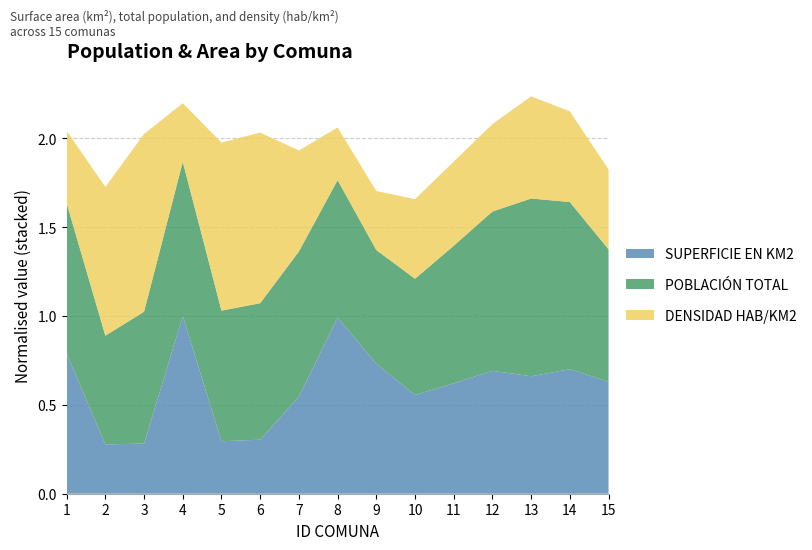

Reading left to right, transcribe all the data shown in this chart.

SUPERFICIE EN KM2: 1=17.9	2=6.3	3=6.4	4=22.7	5=6.7	6=6.9	7=12.4	8=22.5	9=16.6	10=12.6	11=14.1	12=15.7	13=15.0	14=15.9	15=14.3
POBLACIÓN TOTAL: 1=223554.0	2=161645.0	3=196240.0	4=229240.0	5=194271.0	6=203043.0	7=215896.0	8=204367.0	9=169063.0	10=173004.0	11=204601.0	12=236887.0	13=264385.0	14=248635.0	15=196876.0
DENSIDAD HAB/KM2: 1=12489.1	2=25657.9	3=30662.5	4=10098.7	5=28995.7	6=29426.5	7=17411.0	8=9083.0	9=10184.5	10=13730.5	11=14510.7	12=15088.3	13=17625.7	14=15637.4	15=13767.6